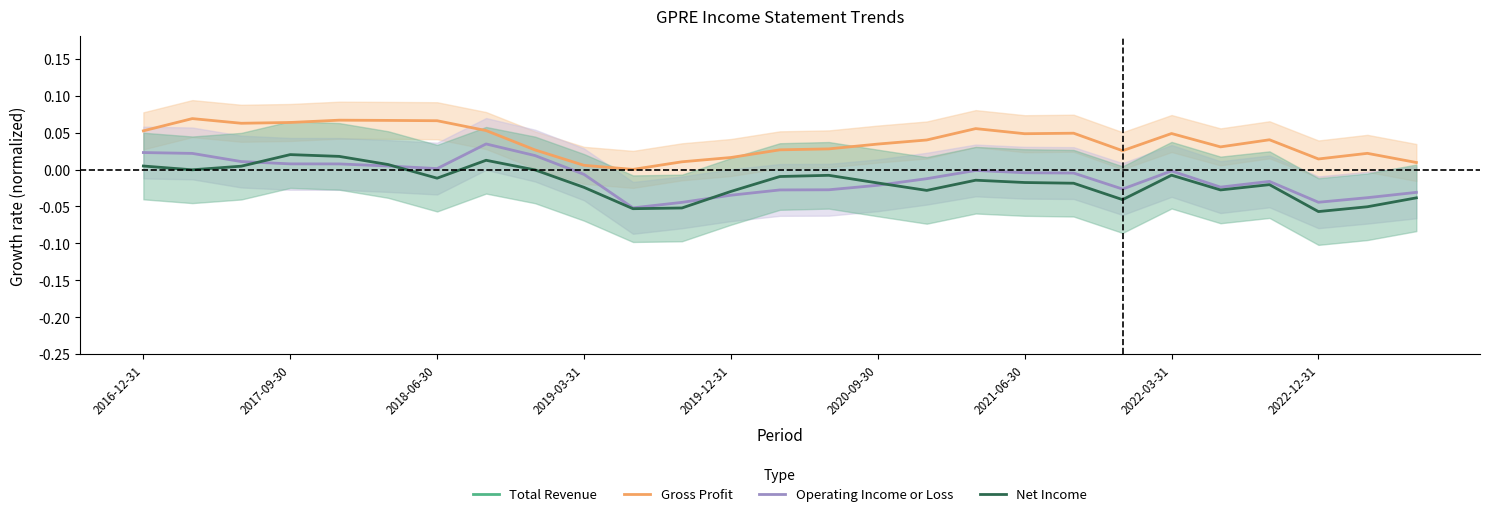

How many lines are shown in the chart?

4